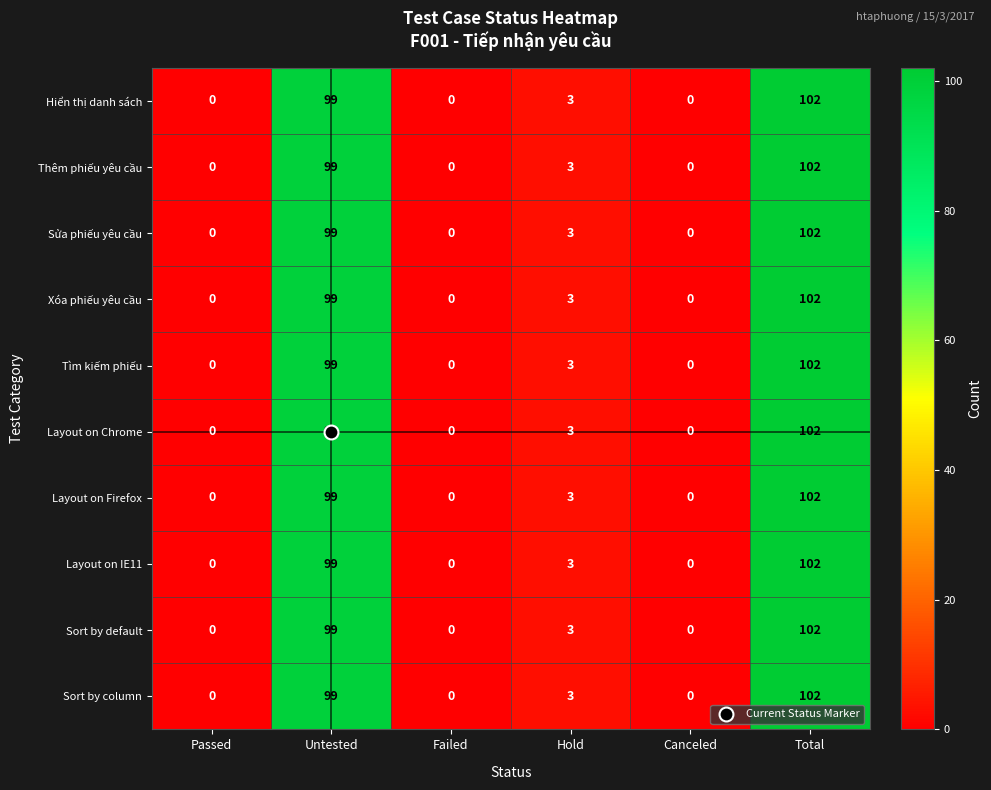

How many categories are shown in the chart?

6